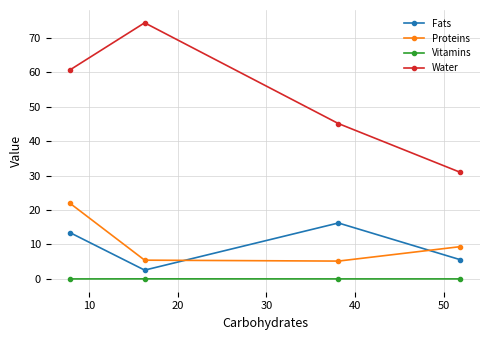

Which series has the widest spread of values?

Water